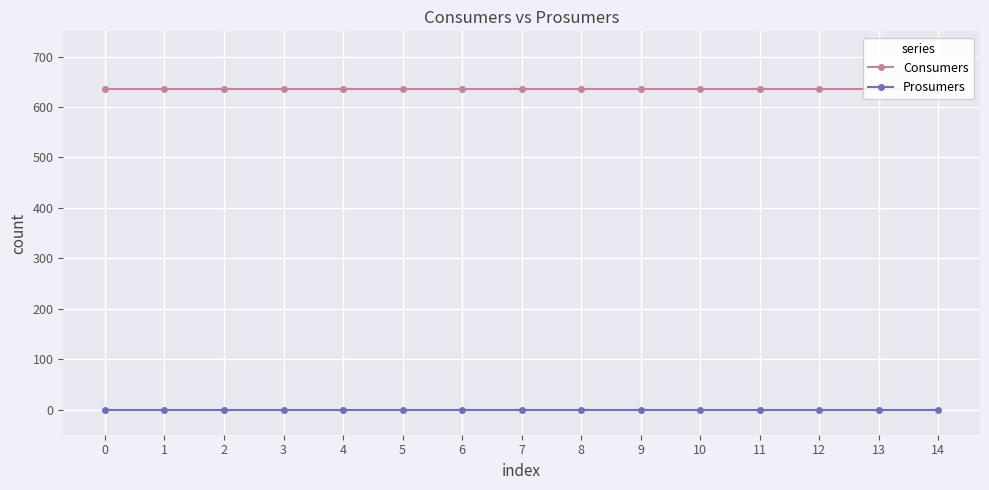

What is the total value across all series at 9?

635